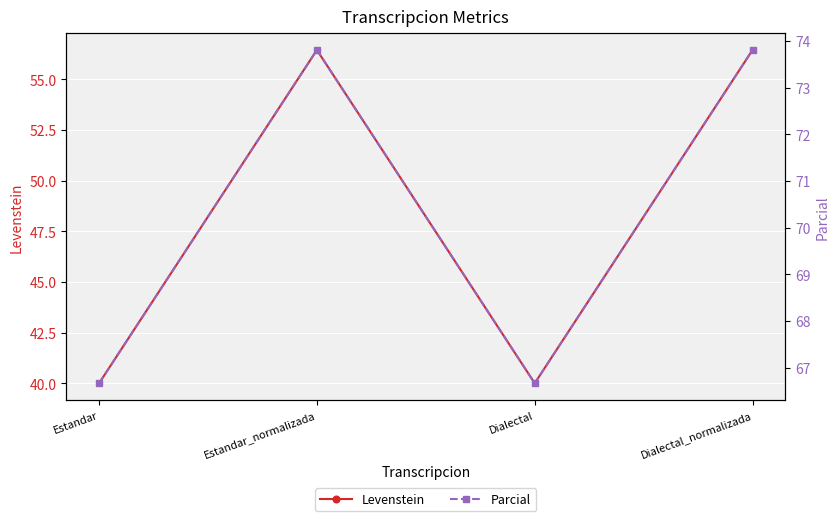

What is the approximate value of Parcial at Dialectal?

66.7